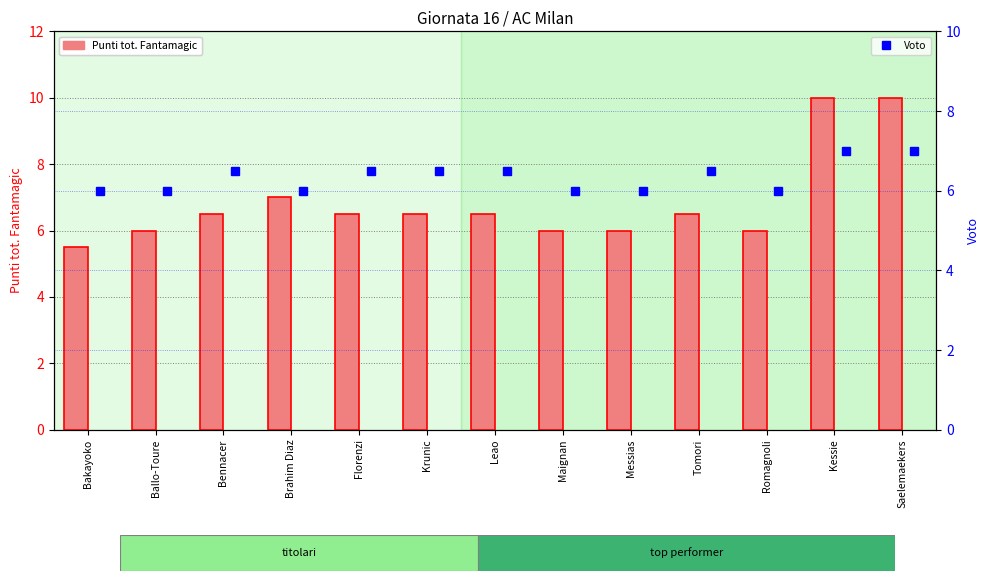

At which category is the sum across all series the highest?

Kessie